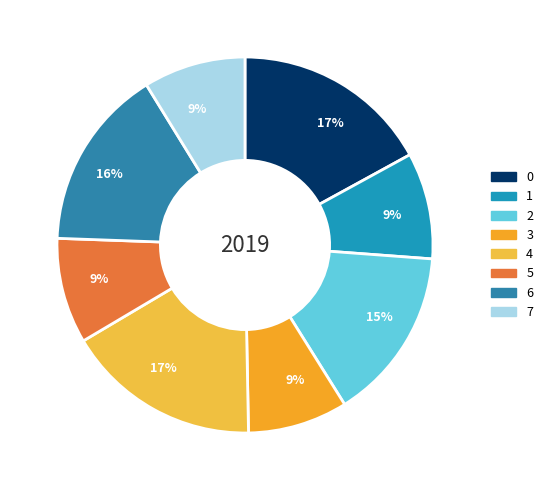

How many slices are in this pie chart?

8